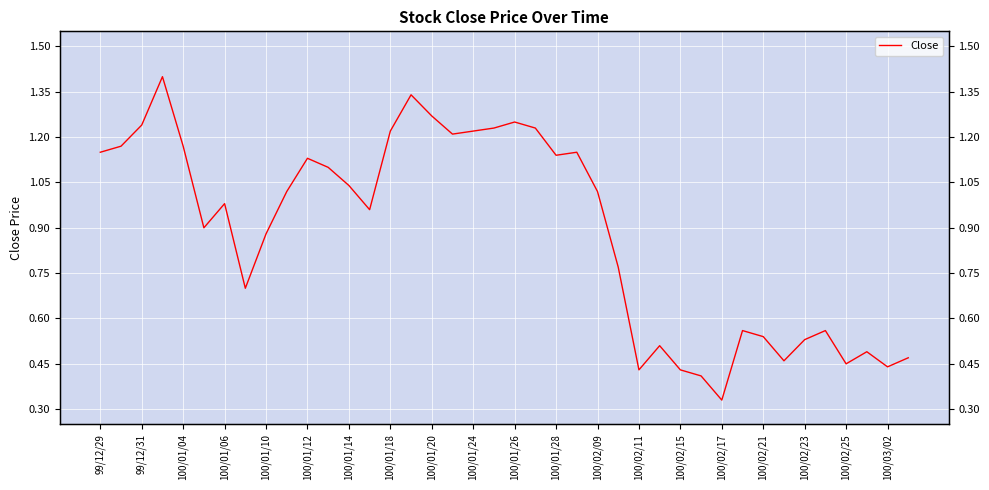

What is the approximate value at 99/12/31?

1.2